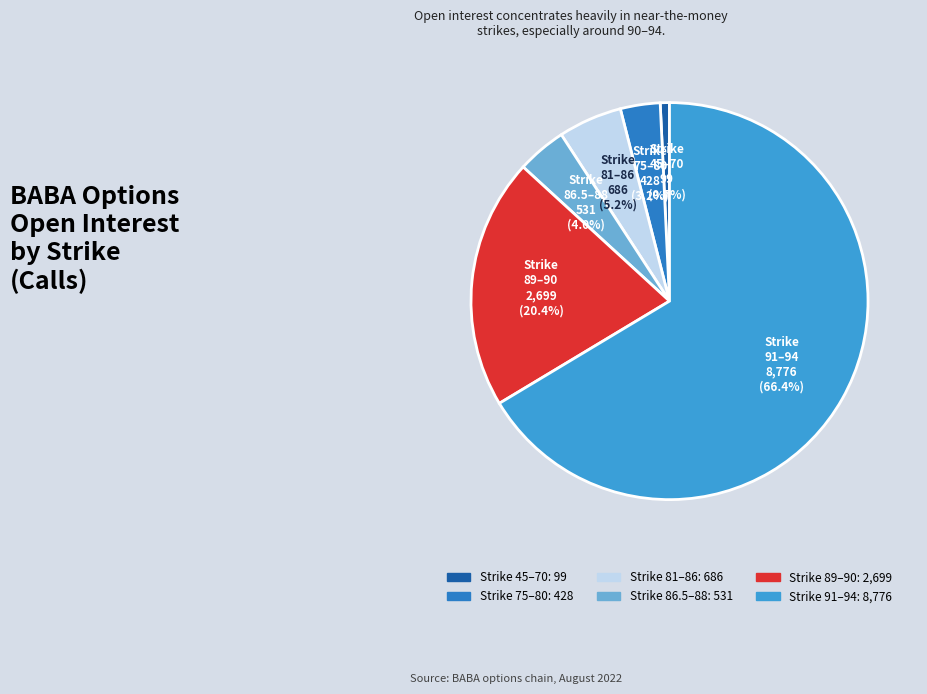

Does any single category account for the majority?

Yes